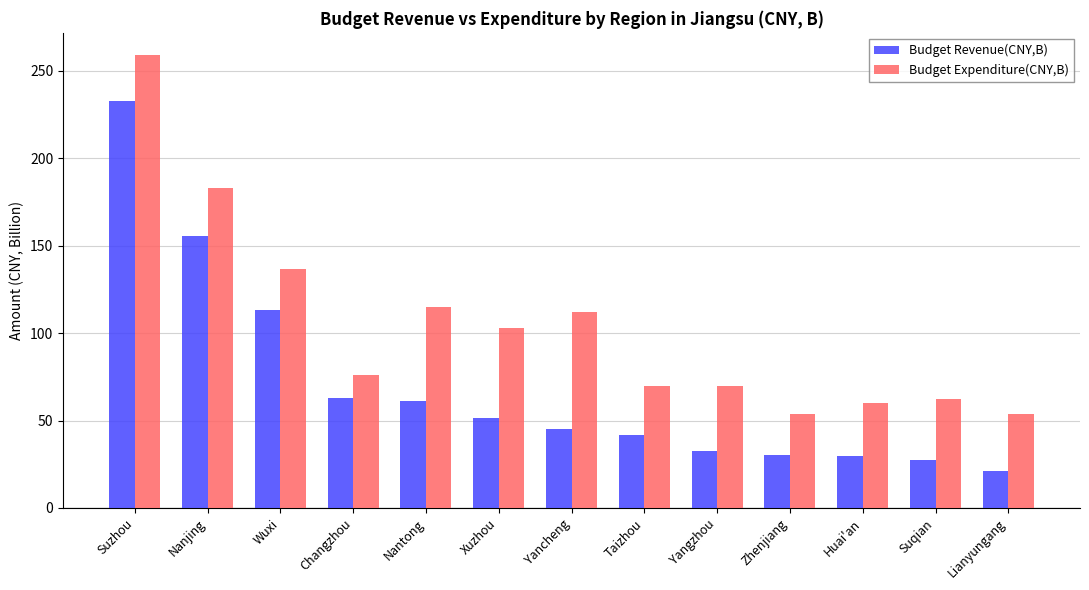

What is the maximum value shown in the chart?

258.9